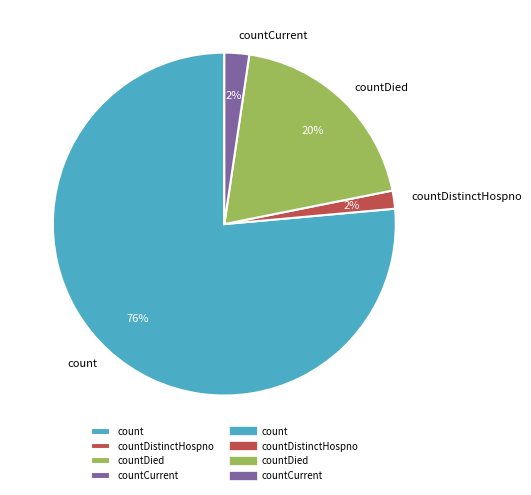

Is the sum of count and countDistinctHospno greater than half?

Yes